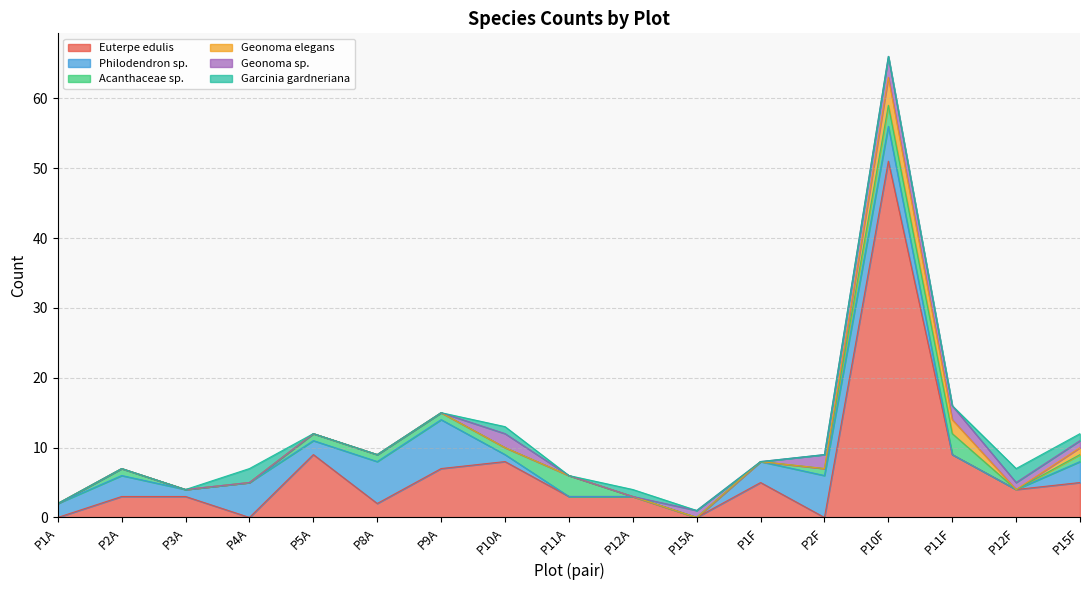

What is the greatest value displayed?

51